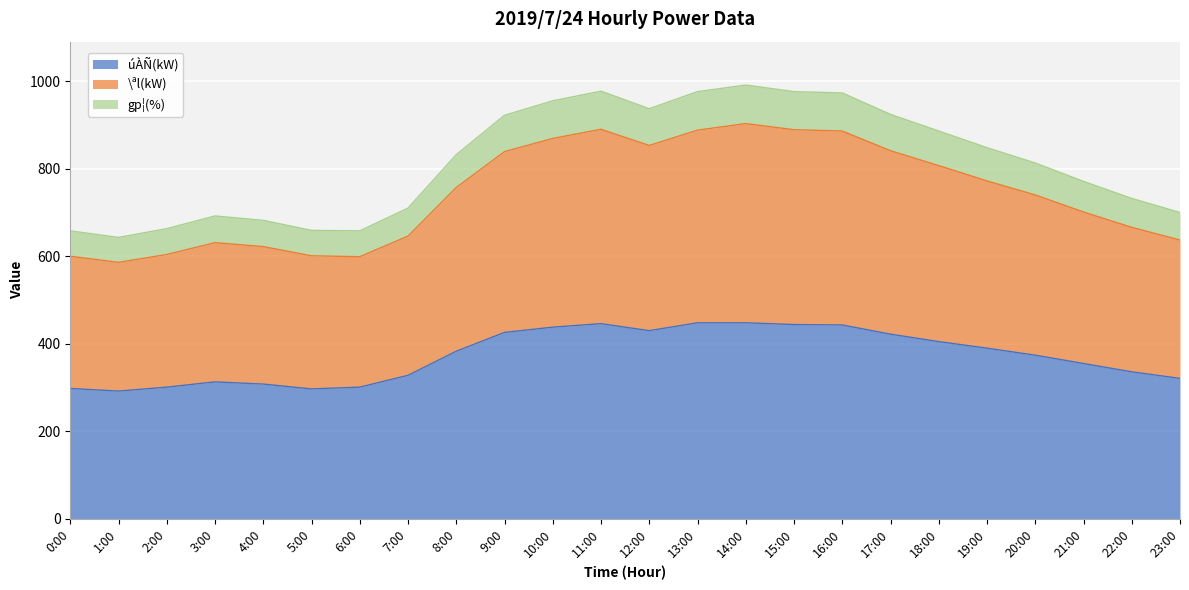

What is the label of the 10th point from the left?

9:00